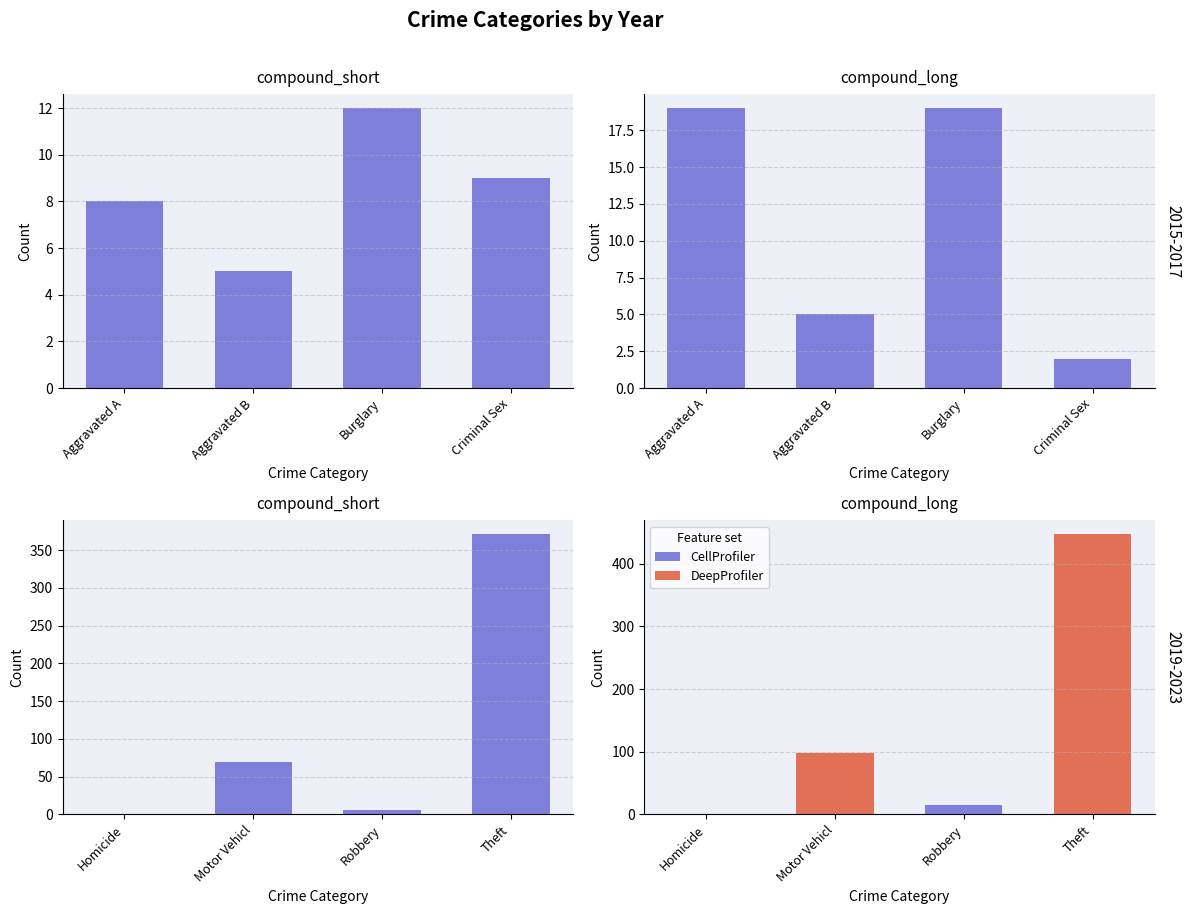

What is the label of the 3rd bar from the right?

Motor Vehicle Theft